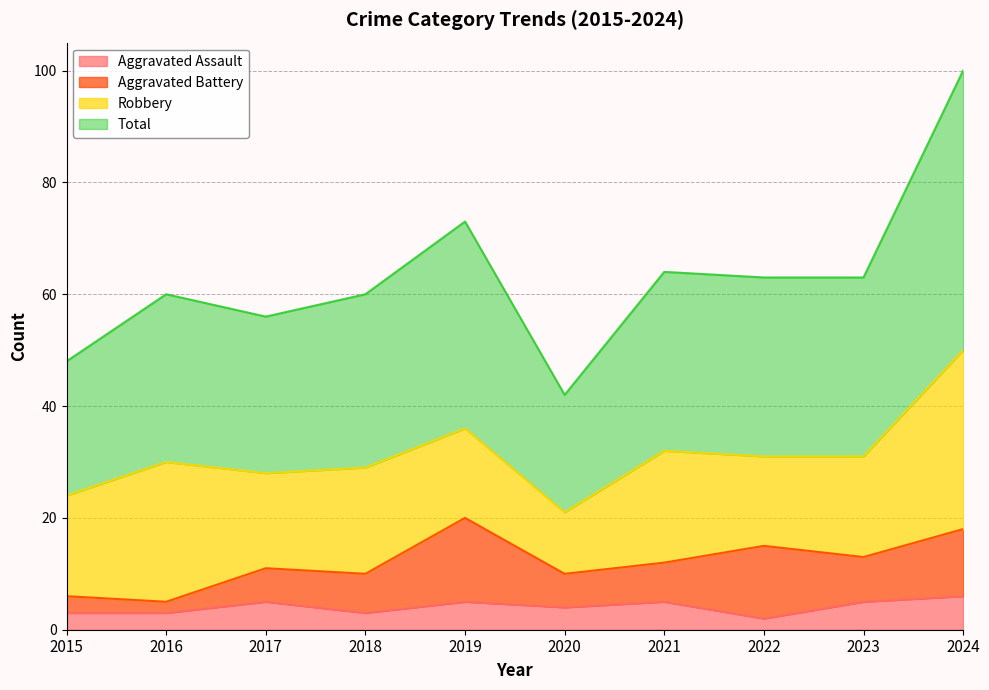

What is the value of the Total point at the 5th from the left?

73